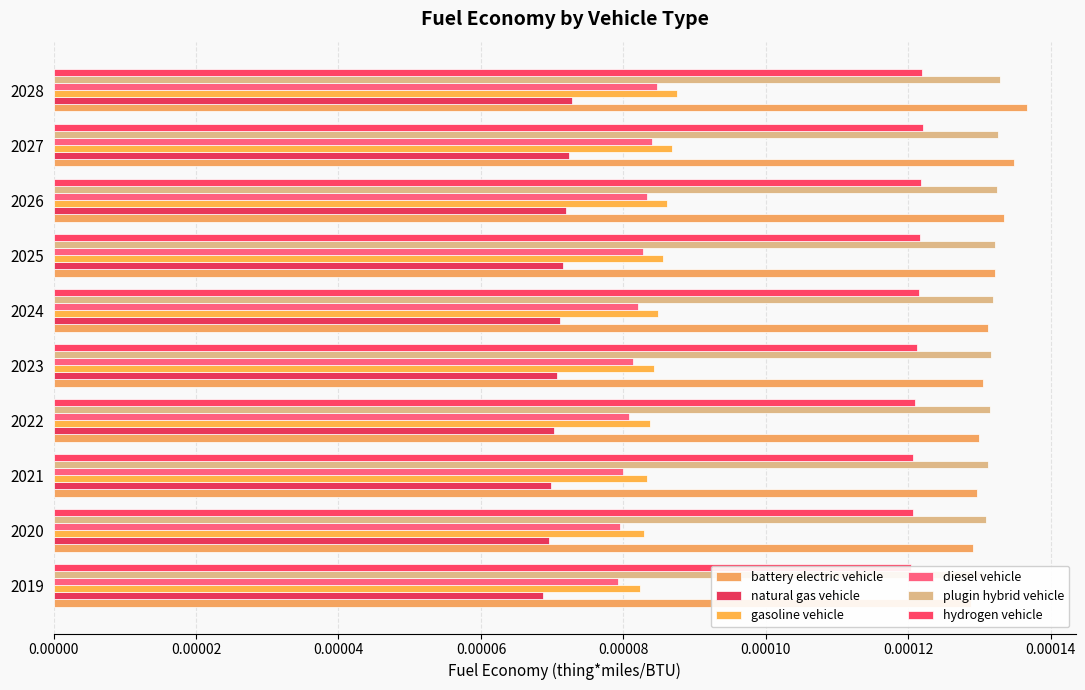

Is the value of battery electric vehicle at 2021 greater than the value of hydrogen vehicle at 2023?

Yes